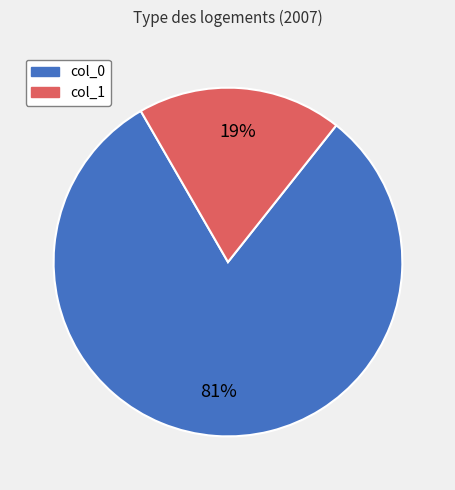

Is the sum of col_1 and col_0 greater than half?

Yes